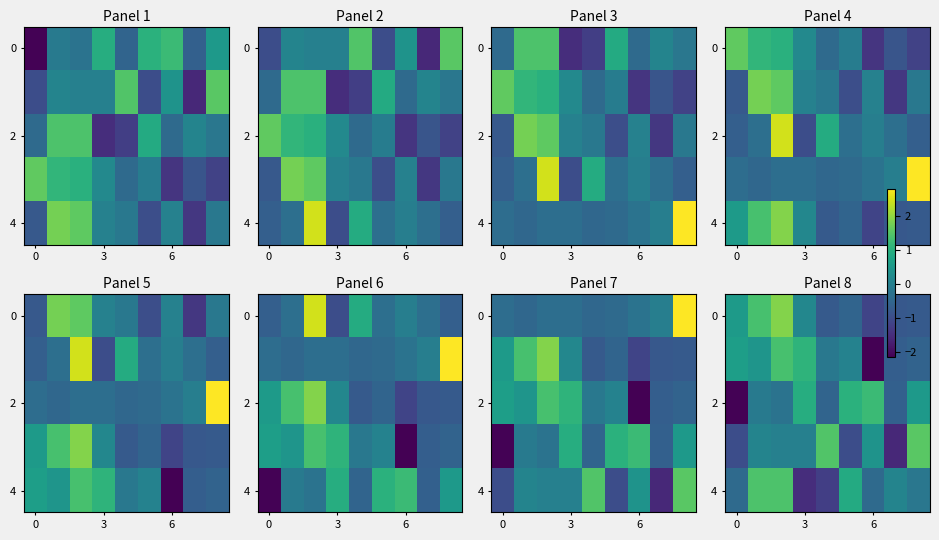

At which label does 0 reach its minimum?

6